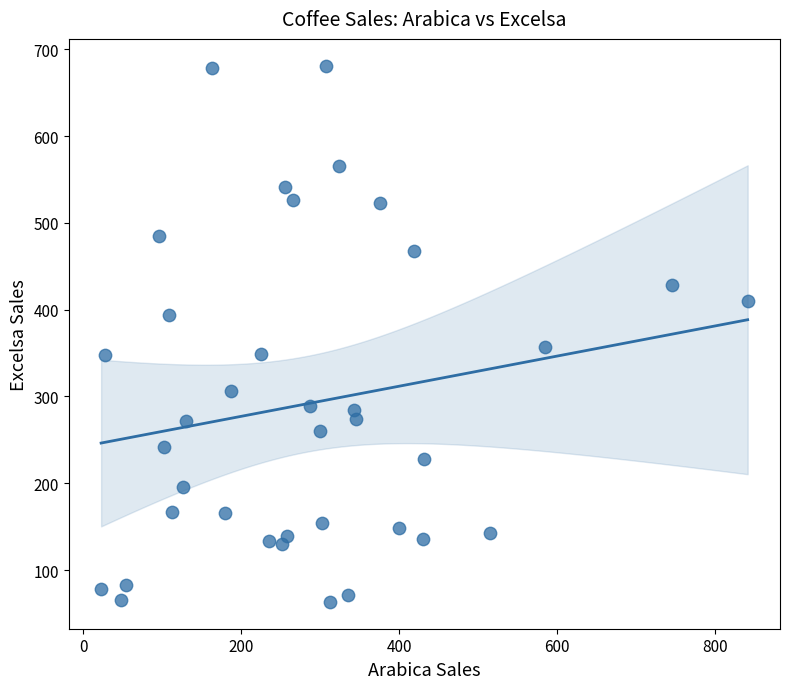

What is the range of X values (max minus min)?

818.4